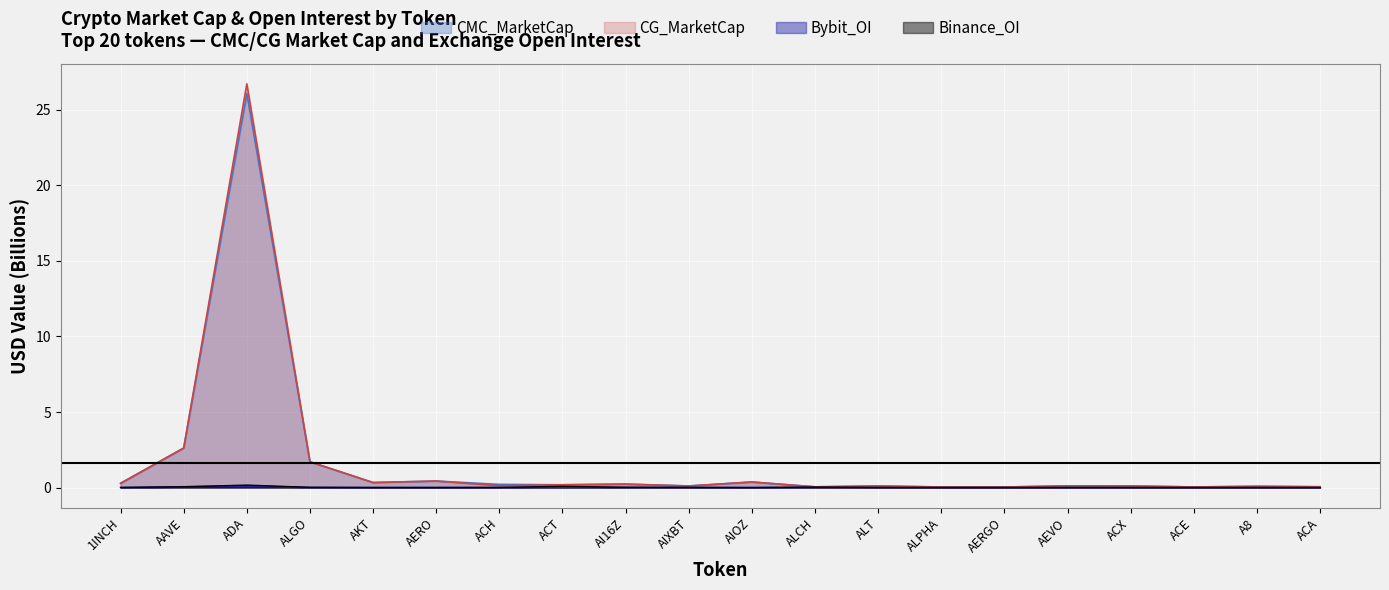

Which series has the widest spread of values?

CG_MarketCap